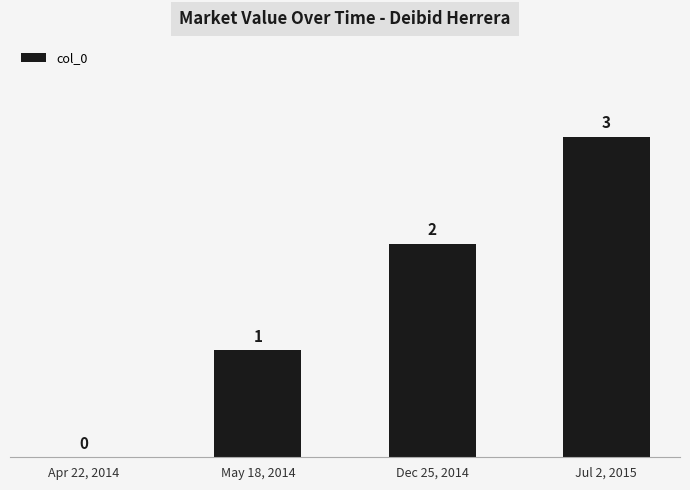

Which label corresponds to the largest value in the chart?

Jul 2, 2015